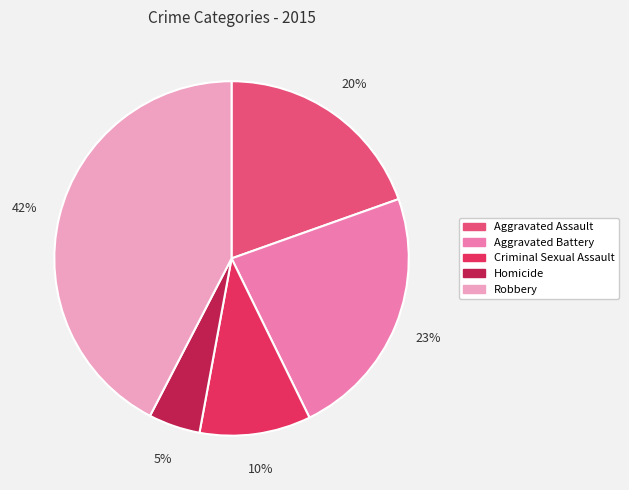

Which category has the biggest portion of the pie?

Robbery